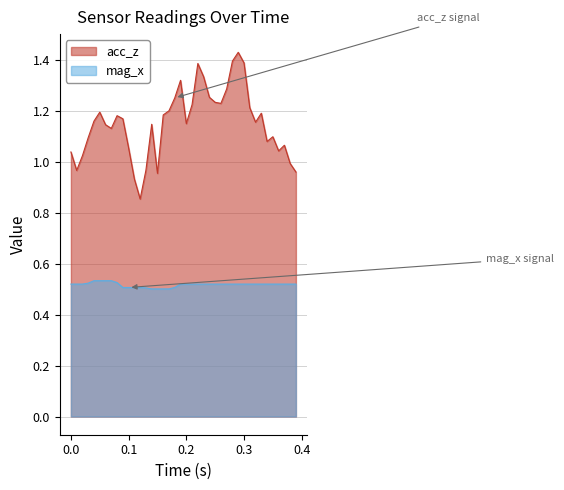

True or false: mag_x and acc_z cross at least once.

False